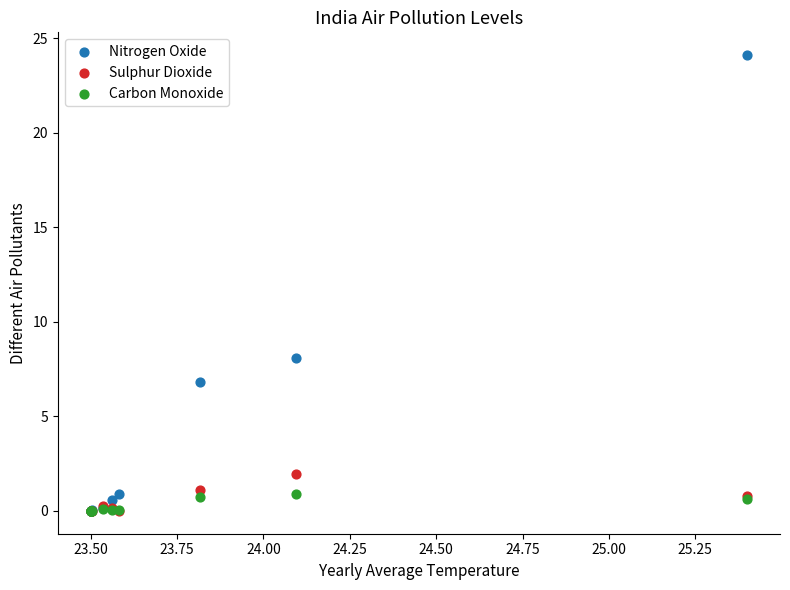

Across all series, what Y value is closest to 12?

8.1